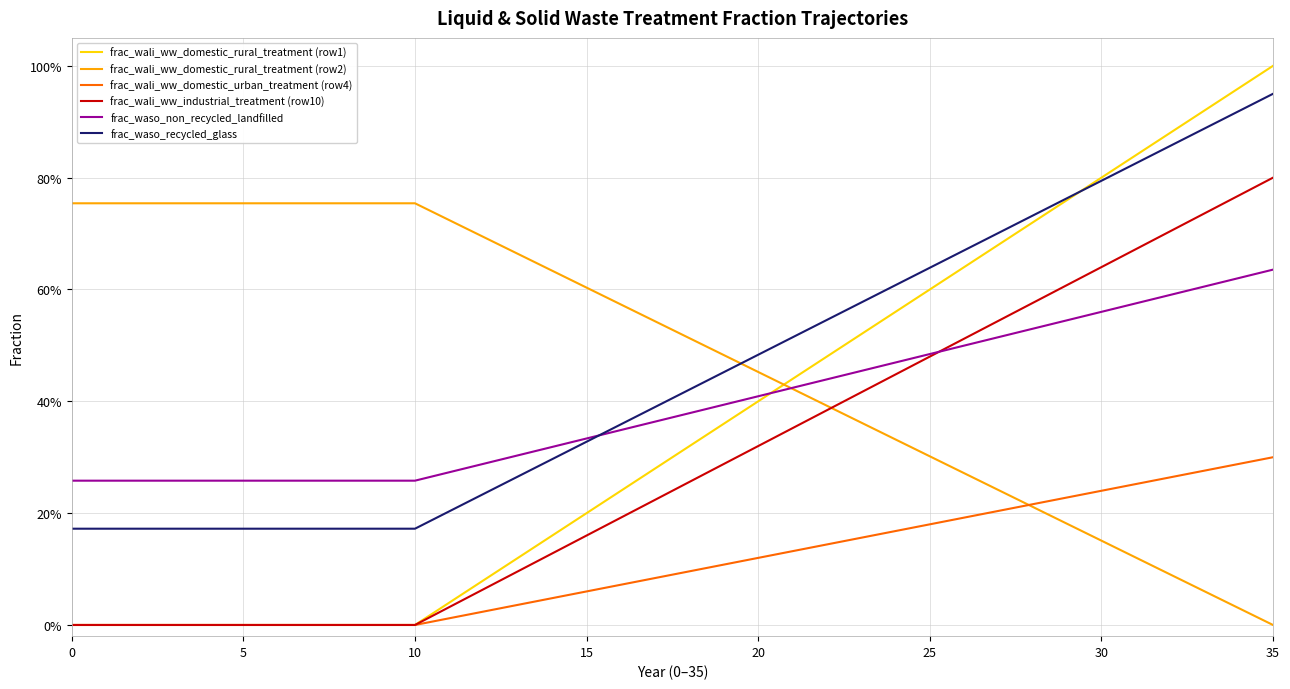

Reading right to left, list all the values displayed in this chart.

frac_wali_ww_domestic_rural_treatment (row1): 1.0	1.0	0.9	0.9	0.8	0.8	0.8	0.7	0.7	0.6	0.6	0.6	0.5	0.5	0.4	0.4	0.4	0.3	0.3	0.2	0.2	0.2	0.1	0.1	0.0	0.0	0.0	0.0	0.0	0.0	0.0	0.0	0.0	0.0	0.0	0.0
frac_wali_ww_domestic_rural_treatment (row2): 0.0	0.0	0.1	0.1	0.1	0.2	0.2	0.2	0.2	0.3	0.3	0.3	0.4	0.4	0.4	0.5	0.5	0.5	0.5	0.6	0.6	0.6	0.7	0.7	0.7	0.8	0.8	0.8	0.8	0.8	0.8	0.8	0.8	0.8	0.8	0.8
frac_wali_ww_domestic_urban_treatment (row4): 0.3	0.3	0.3	0.3	0.3	0.2	0.2	0.2	0.2	0.2	0.2	0.2	0.2	0.1	0.1	0.1	0.1	0.1	0.1	0.1	0.1	0.0	0.0	0.0	0.0	0.0	0.0	0.0	0.0	0.0	0.0	0.0	0.0	0.0	0.0	0.0
frac_wali_ww_industrial_treatment (row10): 0.8	0.8	0.7	0.7	0.7	0.6	0.6	0.6	0.5	0.5	0.5	0.4	0.4	0.4	0.4	0.3	0.3	0.3	0.2	0.2	0.2	0.1	0.1	0.1	0.0	0.0	0.0	0.0	0.0	0.0	0.0	0.0	0.0	0.0	0.0	0.0
frac_waso_non_recycled_landfilled: 0.6	0.6	0.6	0.6	0.6	0.6	0.5	0.5	0.5	0.5	0.5	0.5	0.5	0.4	0.4	0.4	0.4	0.4	0.4	0.3	0.3	0.3	0.3	0.3	0.3	0.3	0.3	0.3	0.3	0.3	0.3	0.3	0.3	0.3	0.3	0.3
frac_waso_recycled_glass: 0.9	0.9	0.9	0.9	0.8	0.8	0.8	0.7	0.7	0.7	0.6	0.6	0.6	0.5	0.5	0.5	0.5	0.4	0.4	0.4	0.3	0.3	0.3	0.2	0.2	0.2	0.2	0.2	0.2	0.2	0.2	0.2	0.2	0.2	0.2	0.2